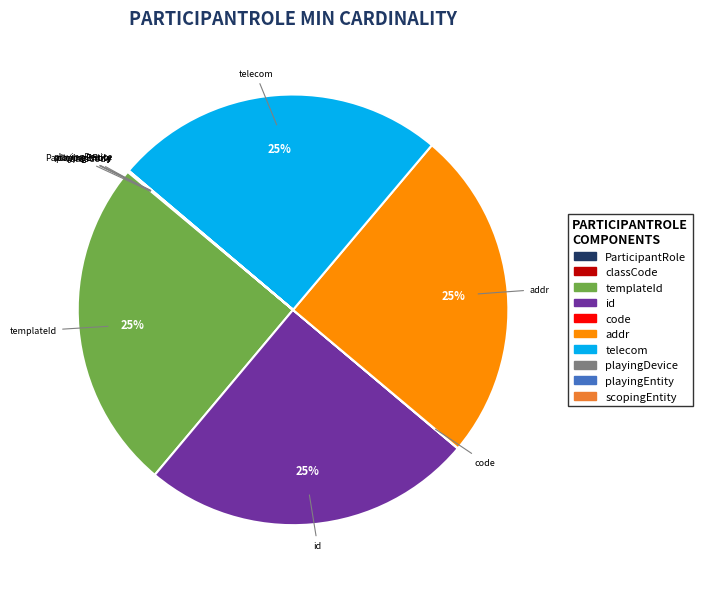

To the nearest percent, what is the difference between the largest and smallest slice percentages?

25%